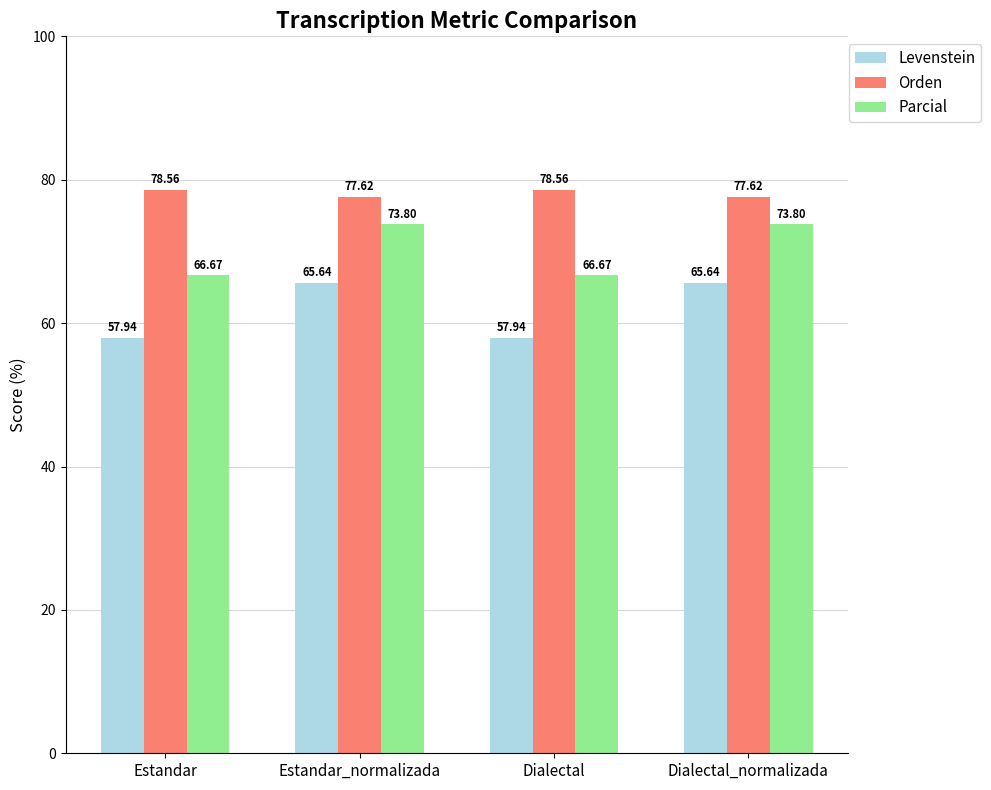

The value of Parcial at Dialectal_normalizada is 130.0. True or false?

False